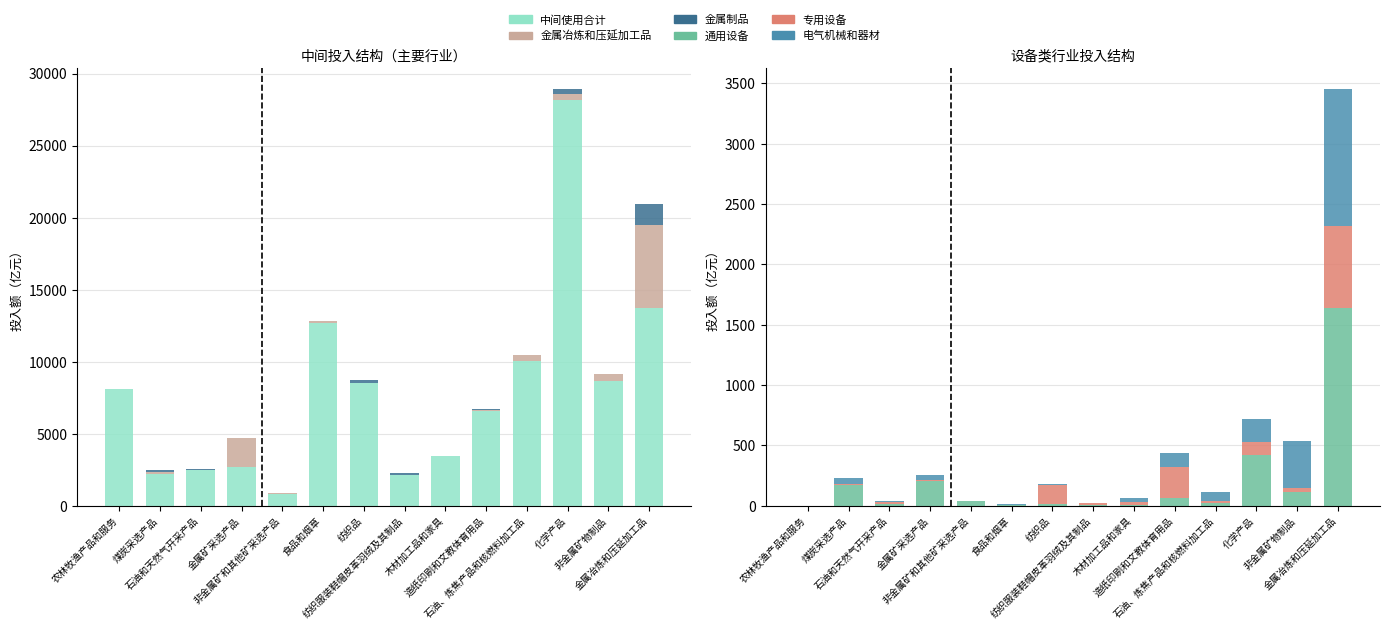

How many bars are there in total?

84